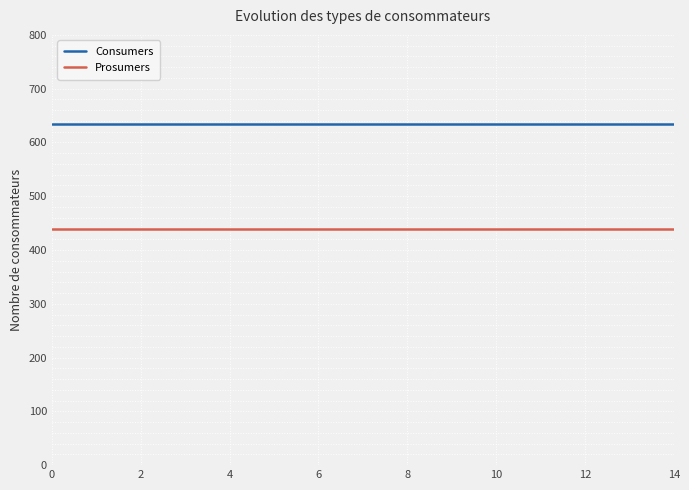

True or false: Prosumers and Consumers intersect in this chart.

False